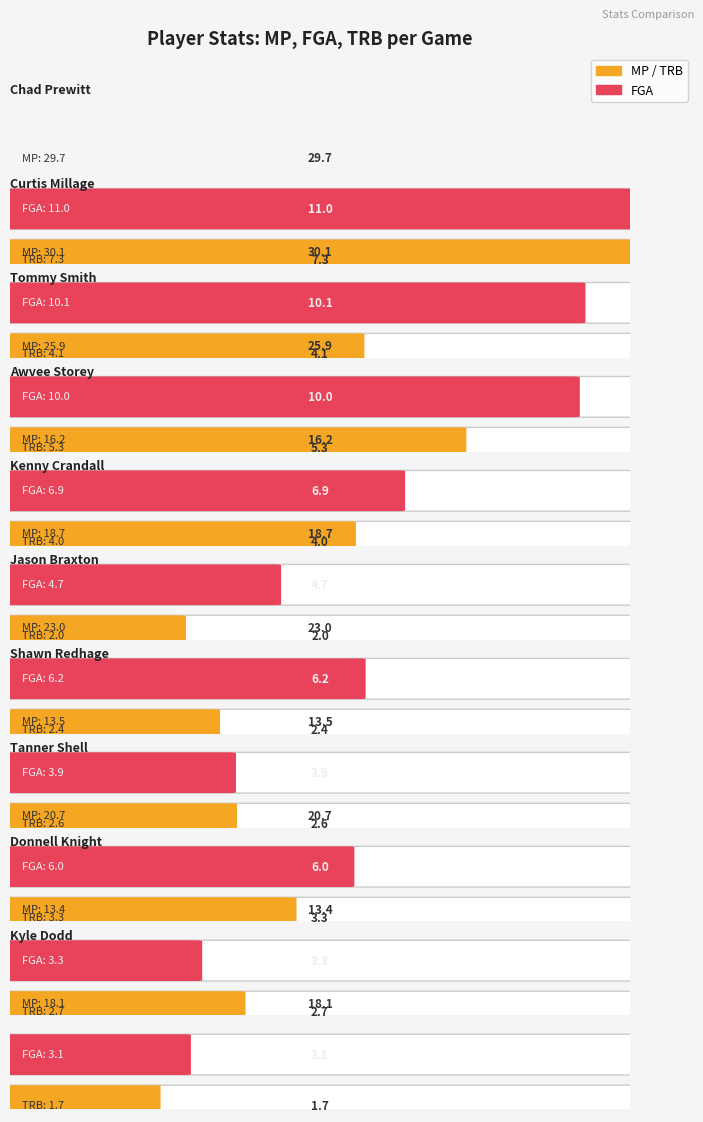

What is the sum of all TRB values?

35.4